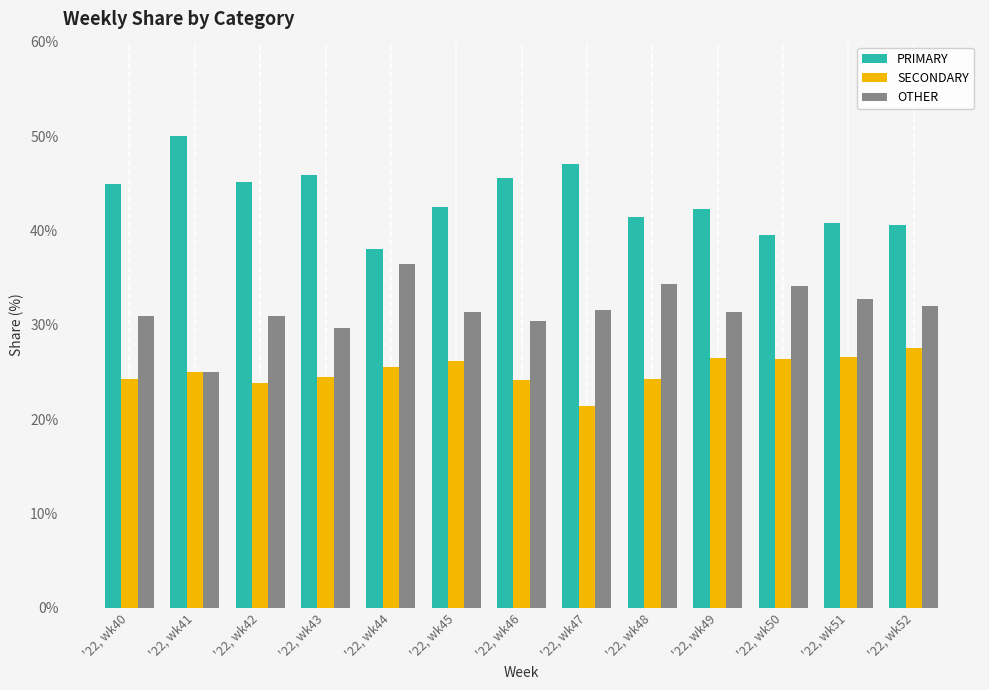

How many bars are there in each group?

3